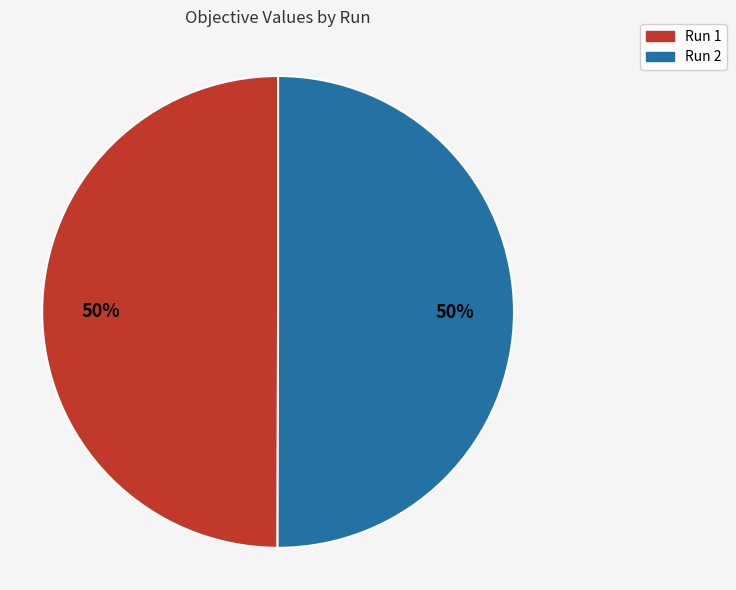

Combined, do Run 1 and Run 2 account for over 50%?

Yes